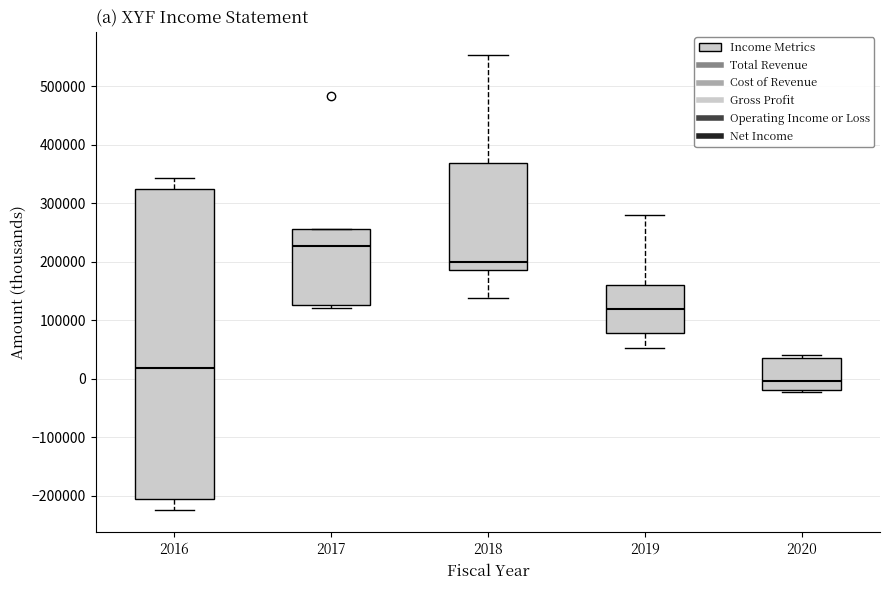

Comparing the boxes themselves (not the whiskers), which one is the tallest?

2016